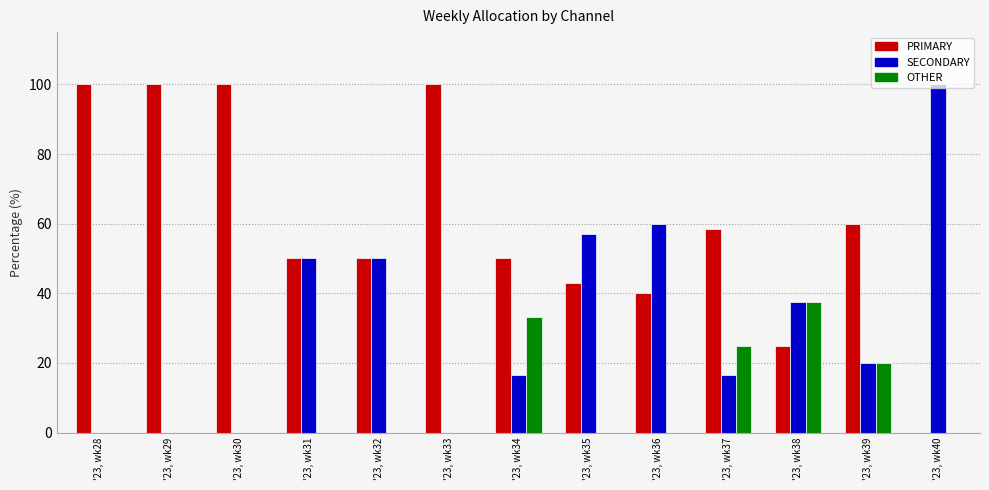

Which category has the highest value in the SECONDARY series?

'23, wk40